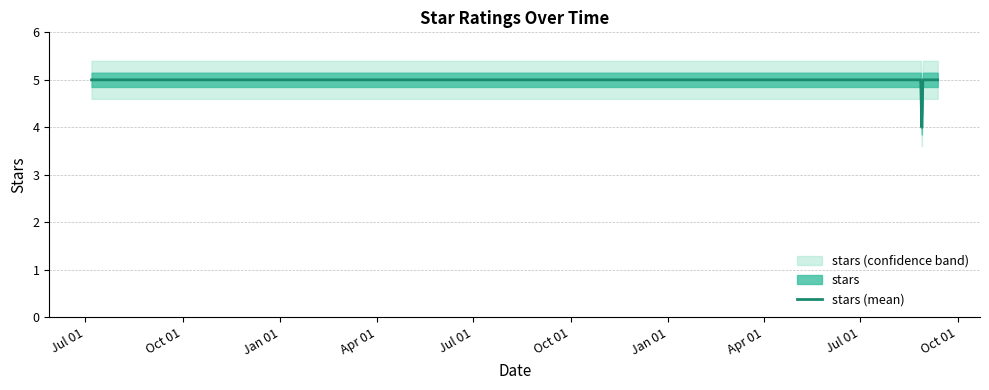

What is the maximum value for stars (mean)?

5